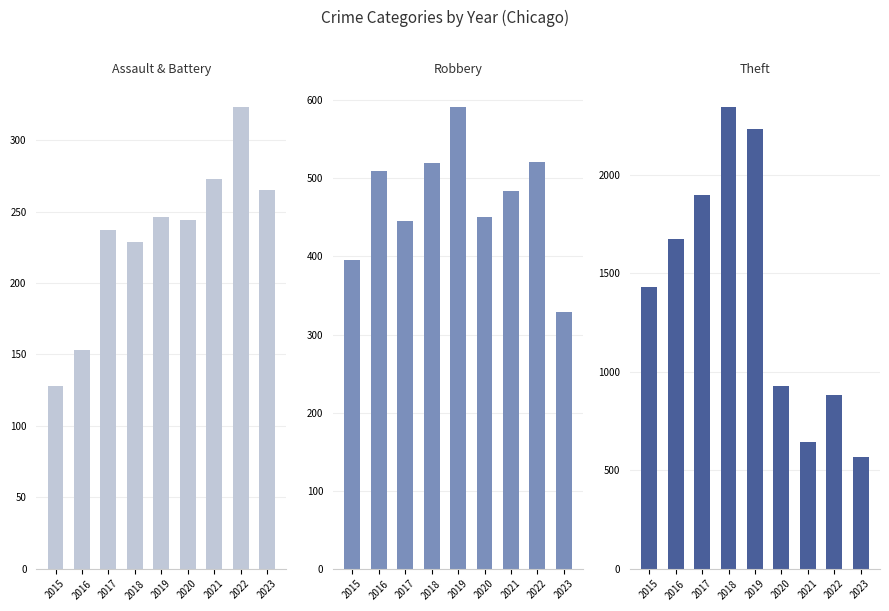

What are all the series names shown in the legend?

Assault & Battery, Robbery, Theft